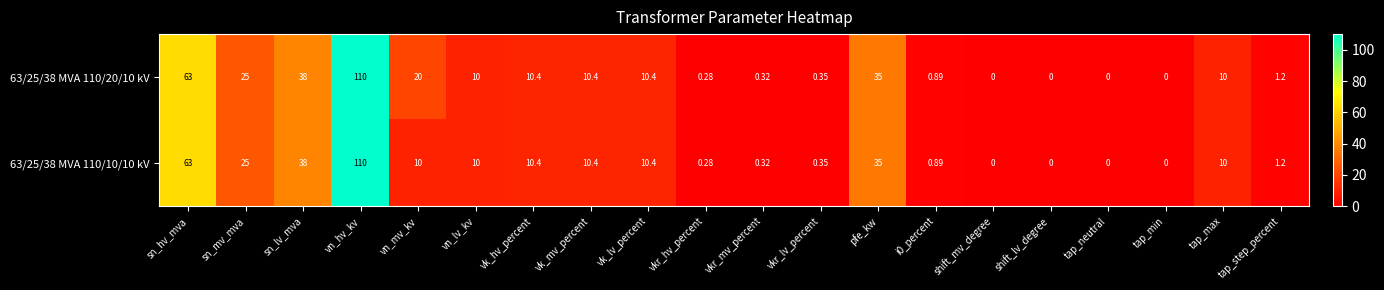

List the series in order of their overall mean, highest first.

63/25/38 MVA 110/20/10 kV, 63/25/38 MVA 110/10/10 kV